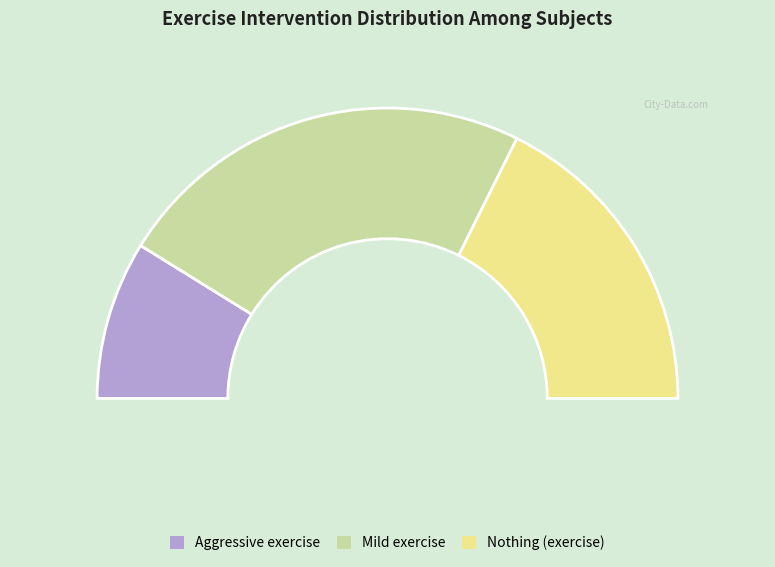

How many segments does this pie chart have?

3